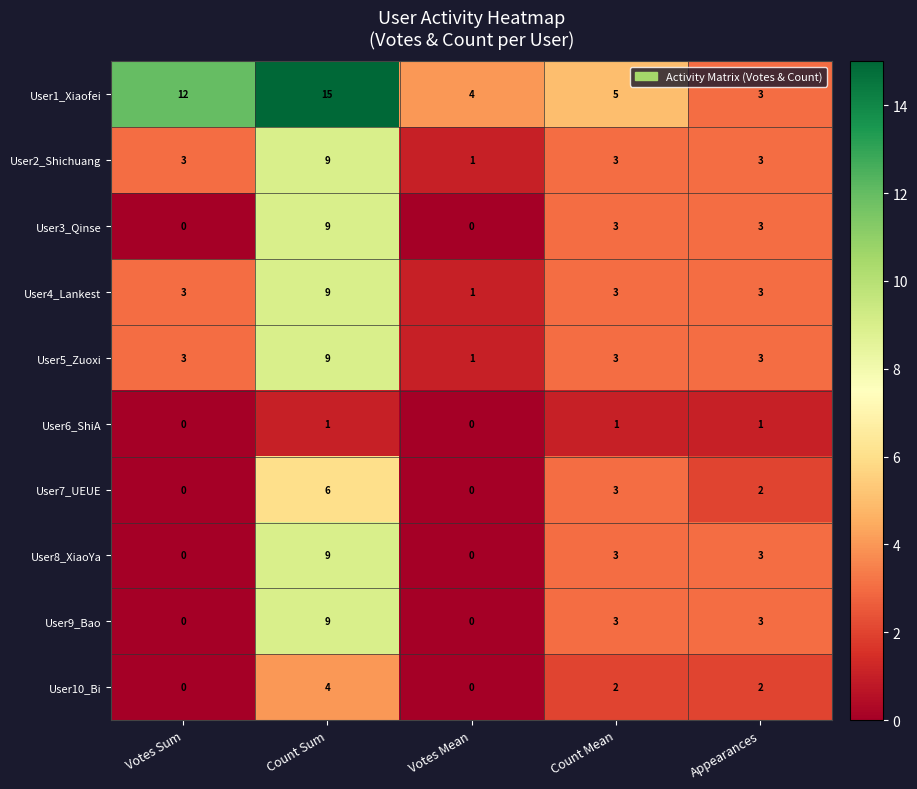

Is it true that User8_XiaoYa equals 5 at Votes Sum?

False